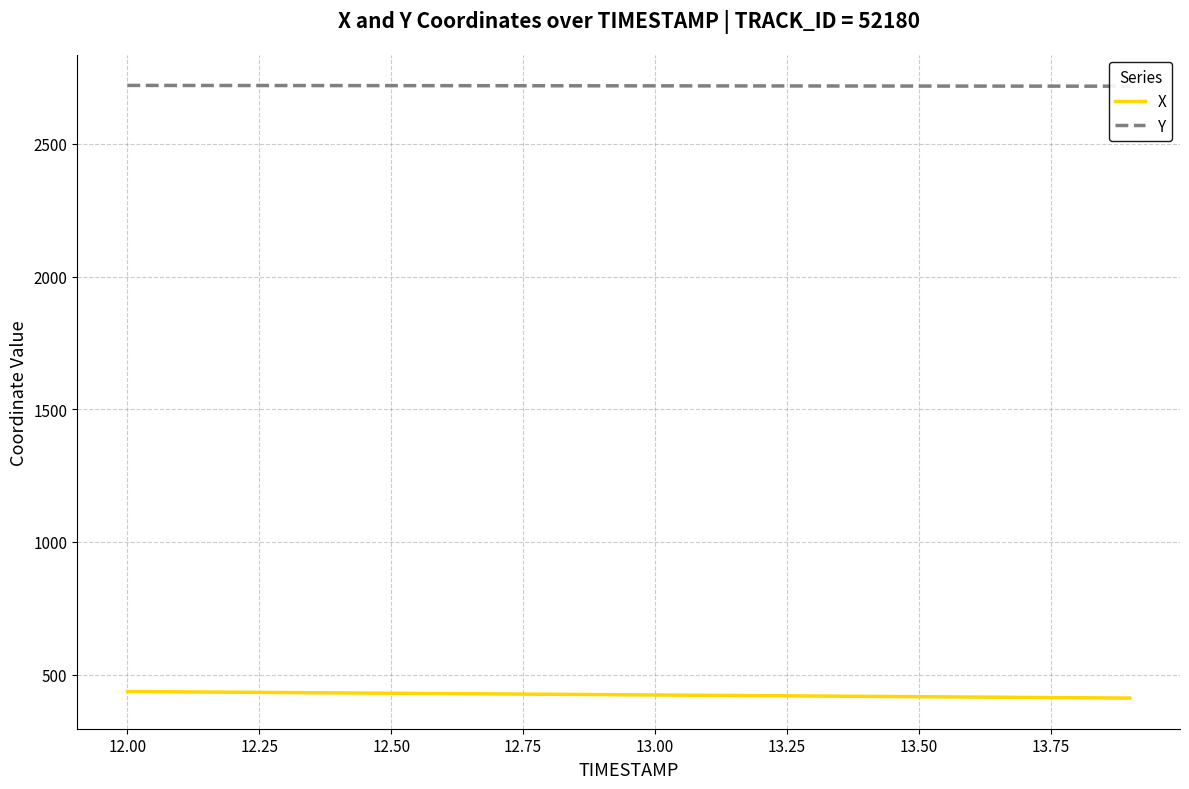

What is the highest value of the X series?

436.2